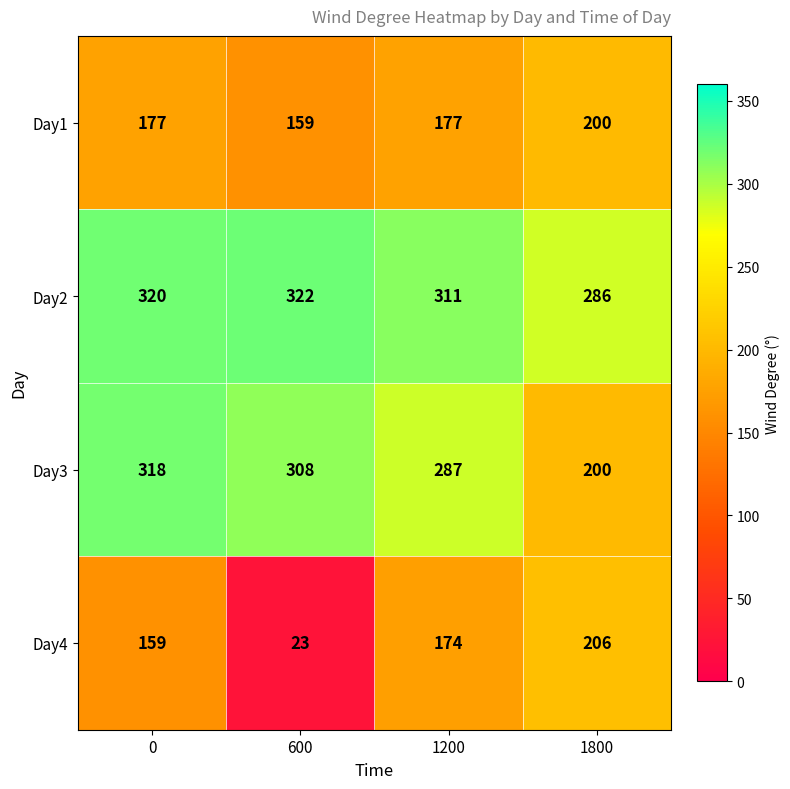

Reading right to left, transcribe all the data shown in this chart.

Day1: 1800=200	1200=177	600=159	0=177
Day2: 1800=286	1200=311	600=322	0=320
Day3: 1800=200	1200=287	600=308	0=318
Day4: 1800=206	1200=174	600=23	0=159